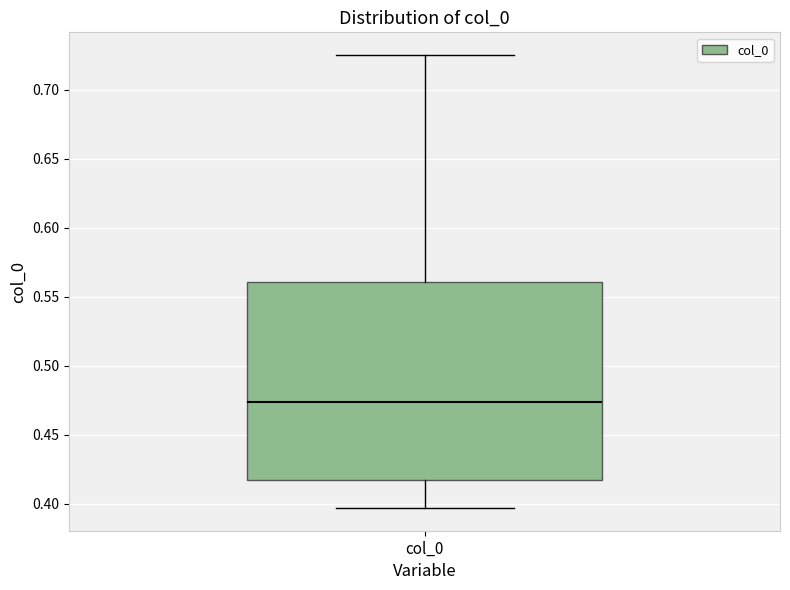

Where is the upper edge of the box for col_0 on the y-axis? The values are not printed on the chart, so give them approximately, as read against the axis.

0.560